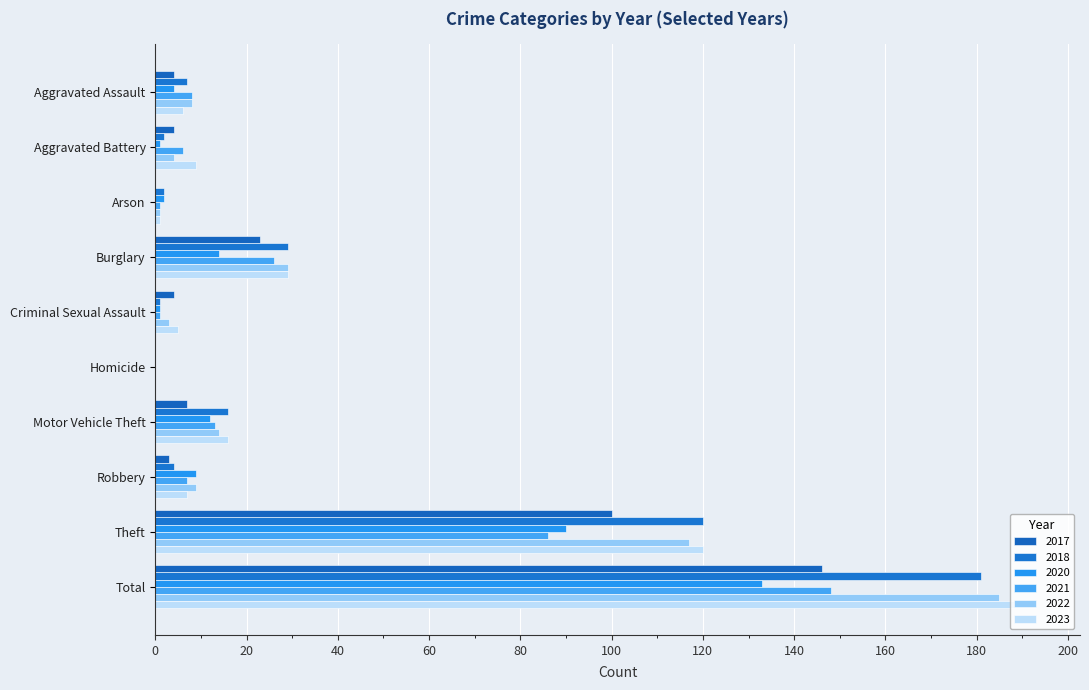

Count the number of data series in this chart.

6